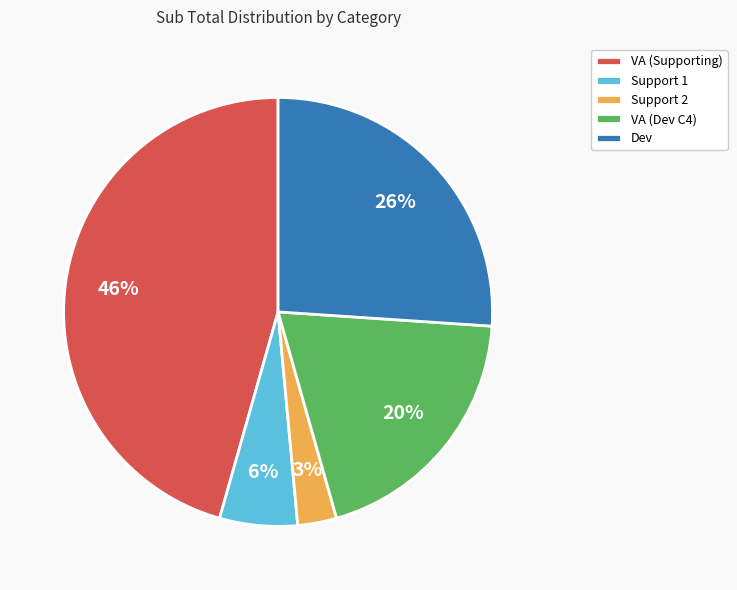

Which slice is the largest?

VA (Supporting)